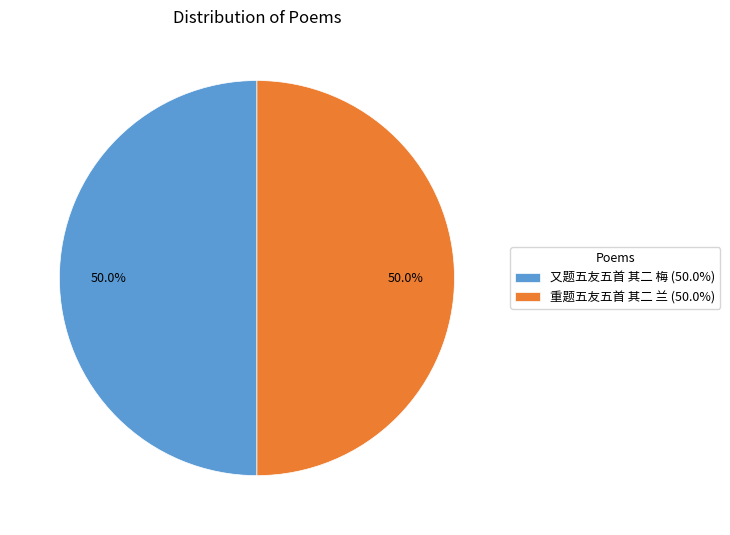

How many slices are in this pie chart?

2